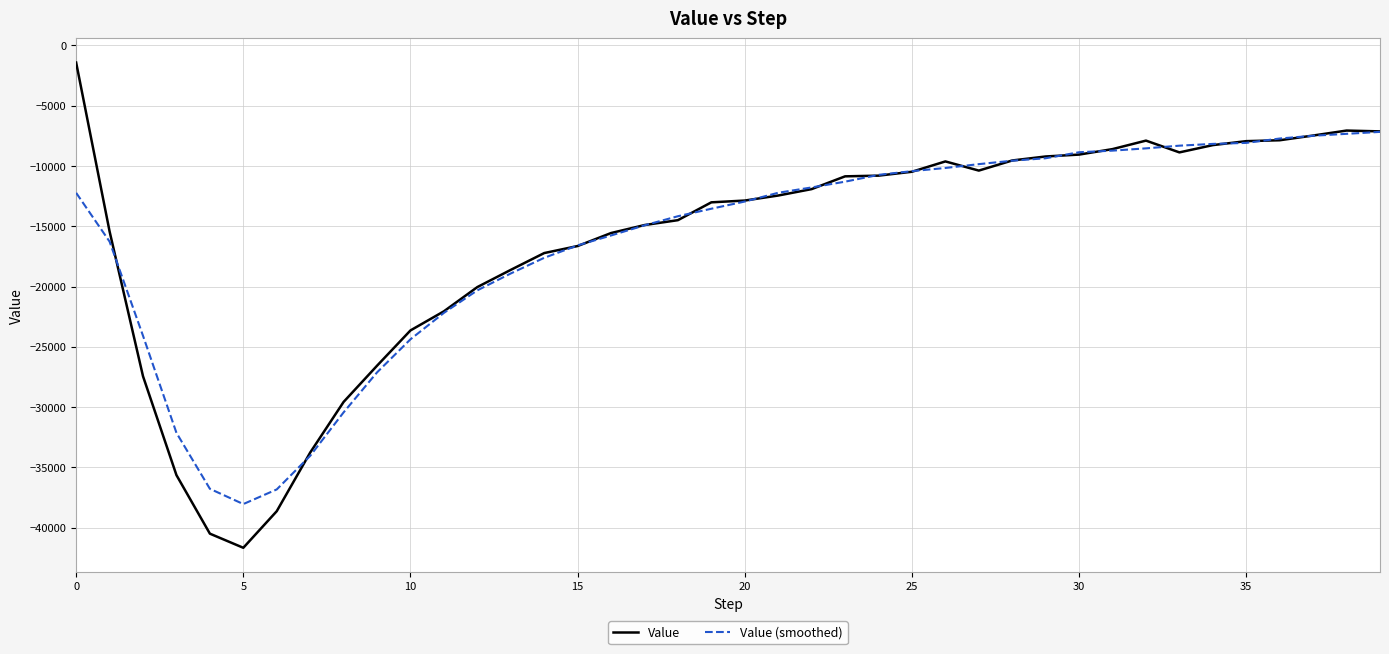

How many lines are shown in the chart?

2